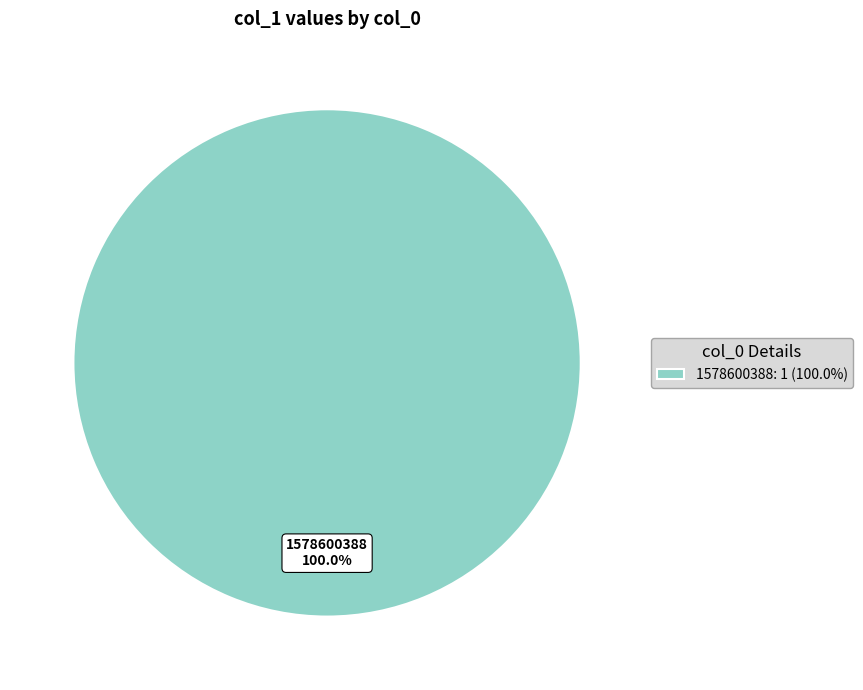

Which category accounts for the majority?

1578600388: 1 (100.0%)